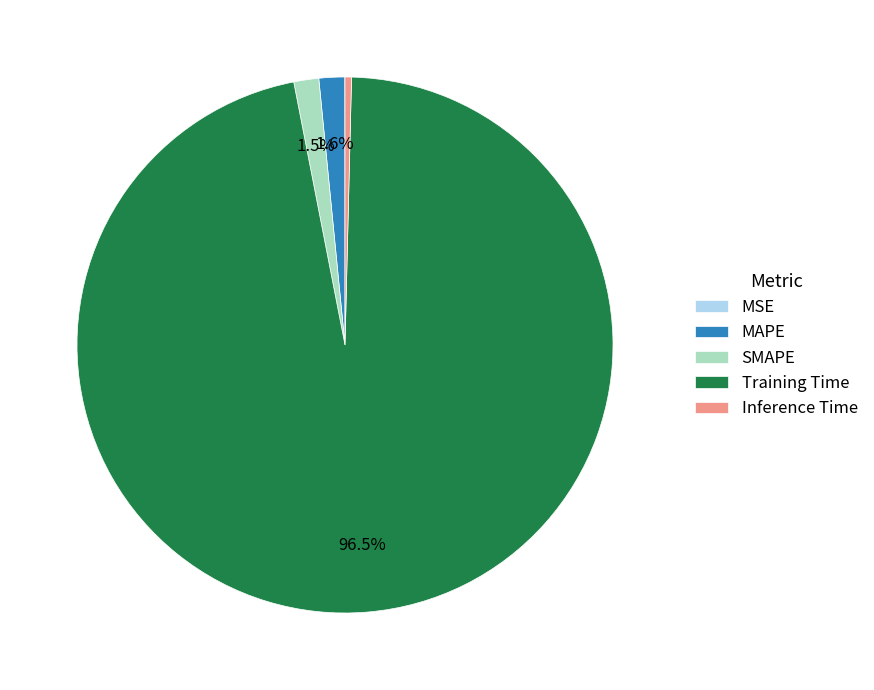

Which has a higher value, MAPE or Training Time?

Training Time